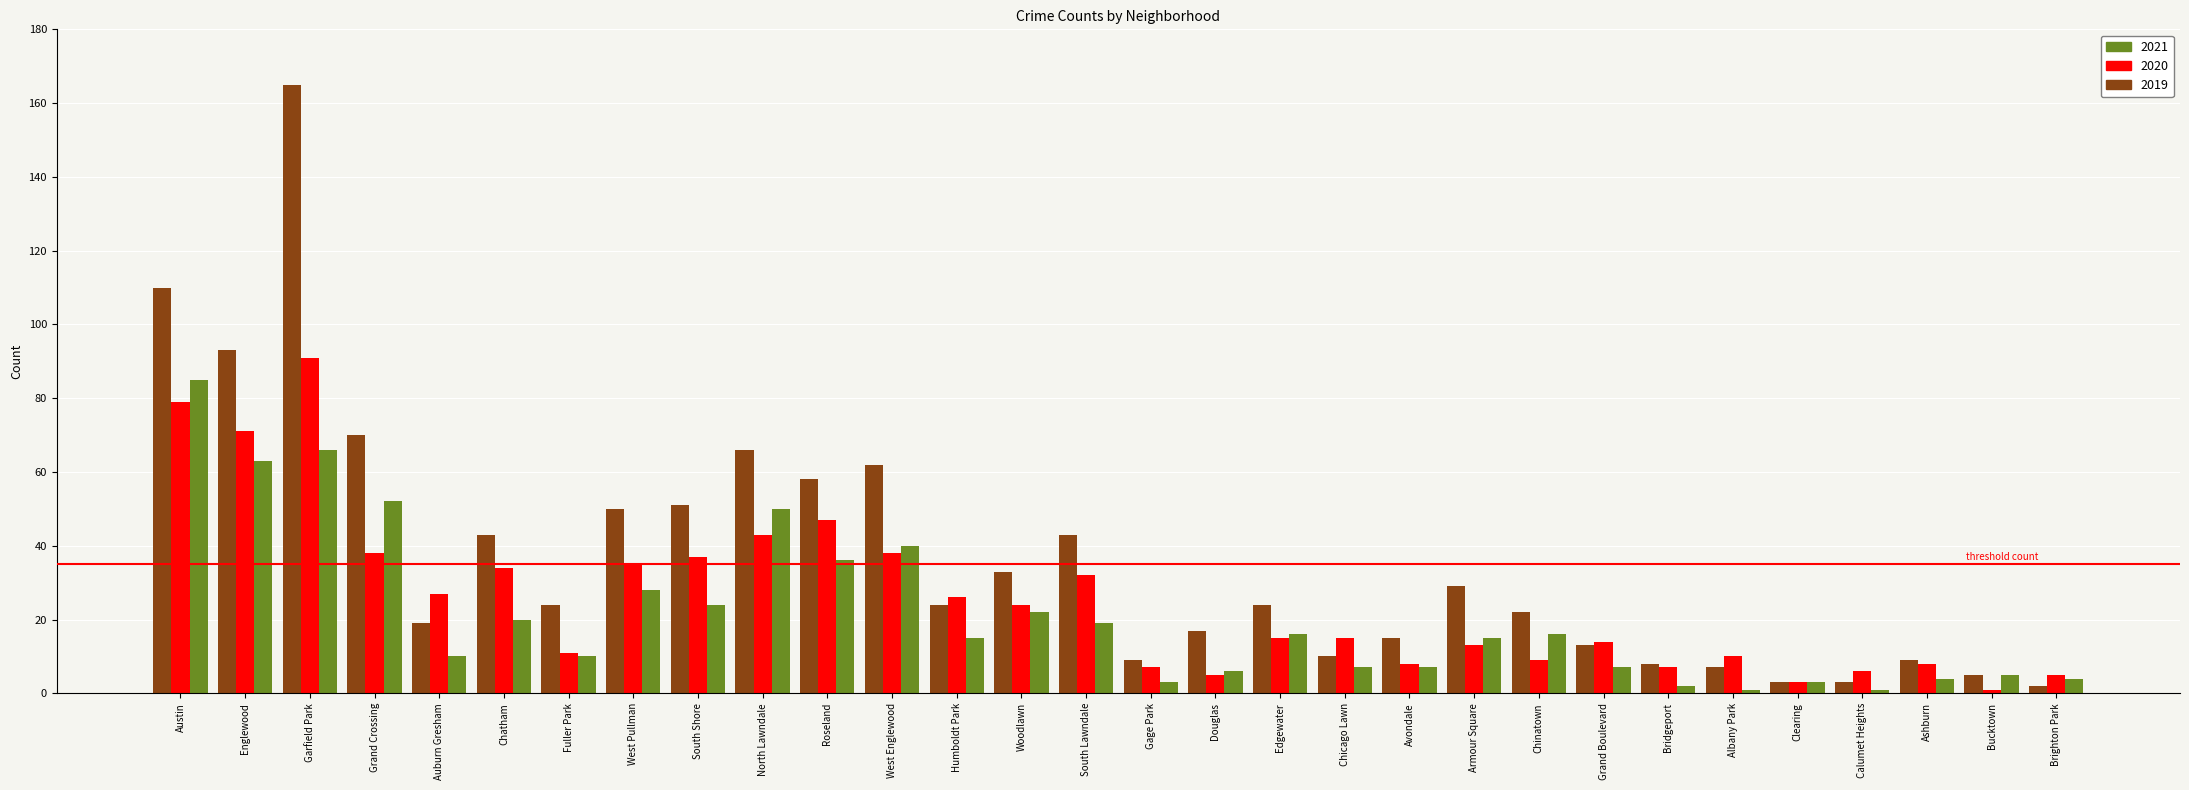

Reading right to left, what are all the values shown in this chart?

2019: Brighton Park=2	Bucktown=5	Ashburn=9	Calumet Heights=3	Clearing=3	Albany Park=7	Bridgeport=8	Grand Boulevard=13	Chinatown=22	Armour Square=29	Avondale=15	Chicago Lawn=10	Edgewater=24	Douglas=17	Gage Park=9	South Lawndale=43	Woodlawn=33	Humboldt Park=24	West Englewood=62	Roseland=58	North Lawndale=66	South Shore=51	West Pullman=50	Fuller Park=24	Chatham=43	Auburn Gresham=19	Grand Crossing=70	Garfield Park=165	Englewood=93	Austin=110
2020: Brighton Park=5	Bucktown=1	Ashburn=8	Calumet Heights=6	Clearing=3	Albany Park=10	Bridgeport=7	Grand Boulevard=14	Chinatown=9	Armour Square=13	Avondale=8	Chicago Lawn=15	Edgewater=15	Douglas=5	Gage Park=7	South Lawndale=32	Woodlawn=24	Humboldt Park=26	West Englewood=38	Roseland=47	North Lawndale=43	South Shore=37	West Pullman=35	Fuller Park=11	Chatham=34	Auburn Gresham=27	Grand Crossing=38	Garfield Park=91	Englewood=71	Austin=79
2021: Brighton Park=4	Bucktown=5	Ashburn=4	Calumet Heights=1	Clearing=3	Albany Park=1	Bridgeport=2	Grand Boulevard=7	Chinatown=16	Armour Square=15	Avondale=7	Chicago Lawn=7	Edgewater=16	Douglas=6	Gage Park=3	South Lawndale=19	Woodlawn=22	Humboldt Park=15	West Englewood=40	Roseland=36	North Lawndale=50	South Shore=24	West Pullman=28	Fuller Park=10	Chatham=20	Auburn Gresham=10	Grand Crossing=52	Garfield Park=66	Englewood=63	Austin=85